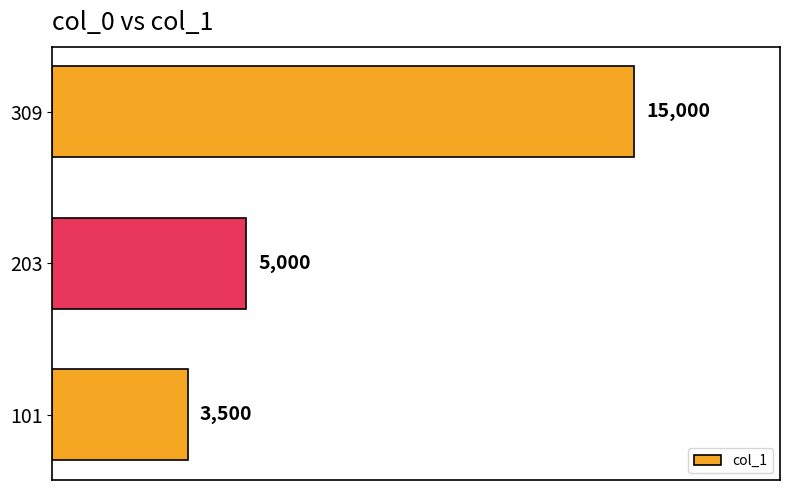

Where is the data nearest to the value 9250?

203